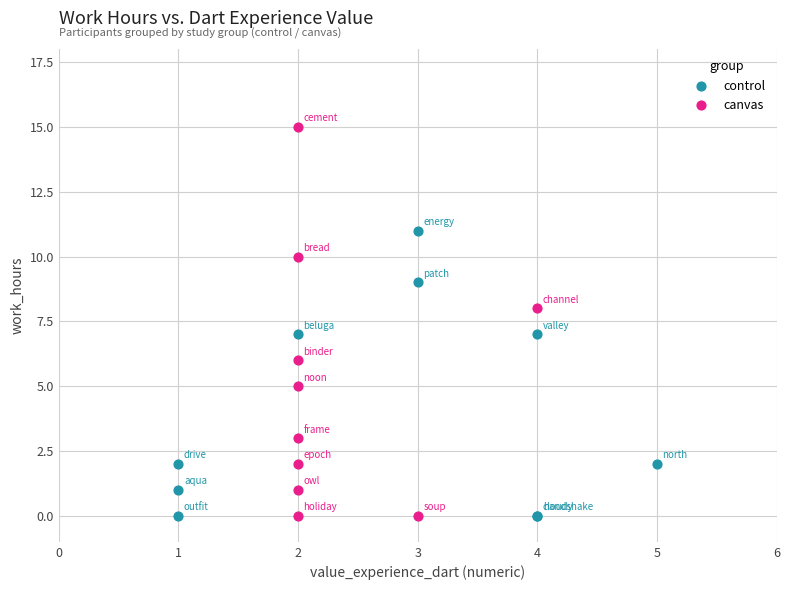

What are all the series names shown in the legend?

control, canvas